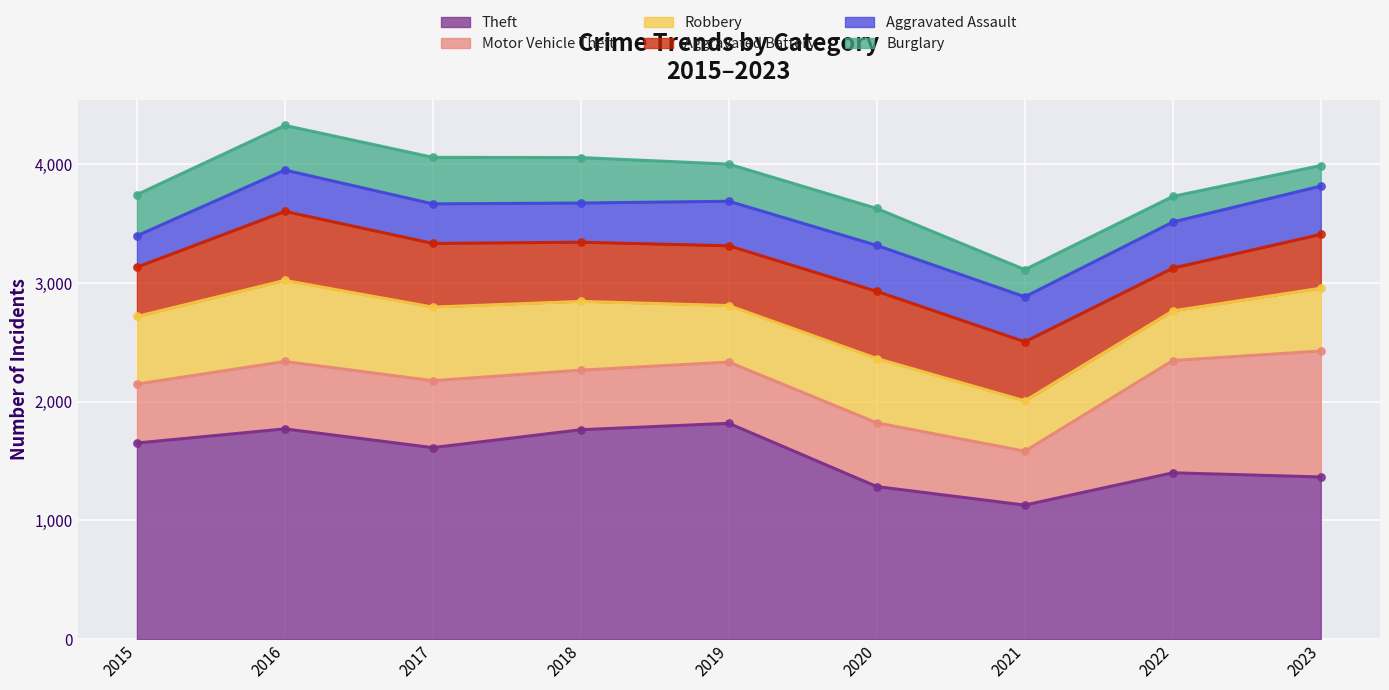

Which series has the widest spread of Y values?

Theft